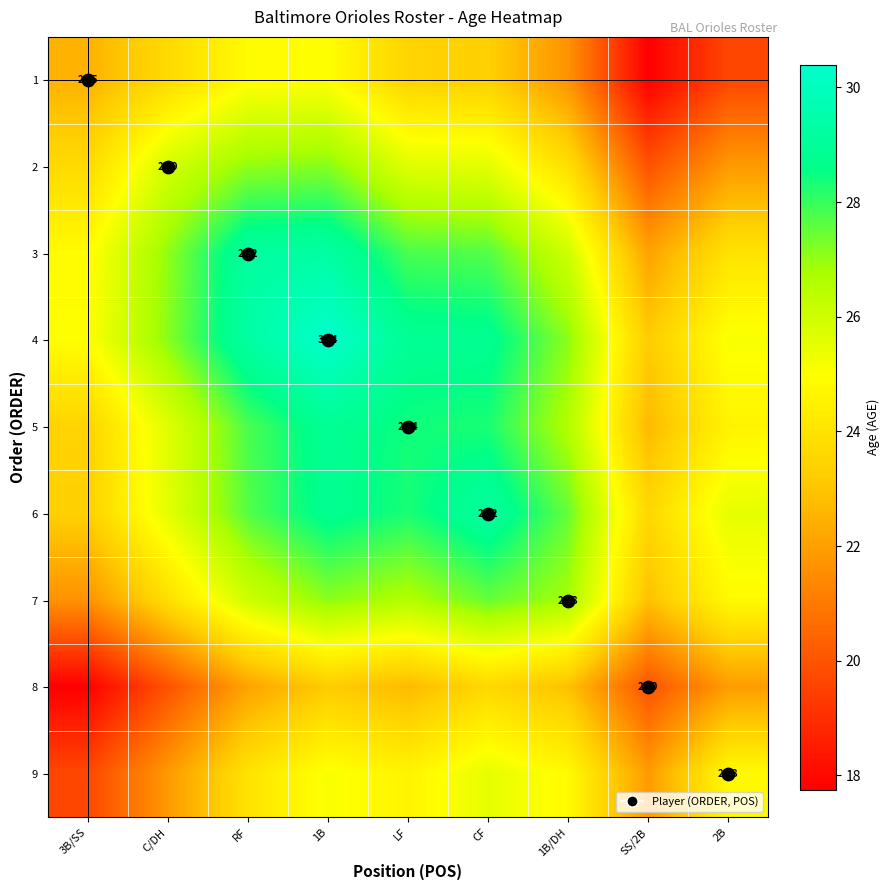

Where does the 8 series first go above 22?

RF